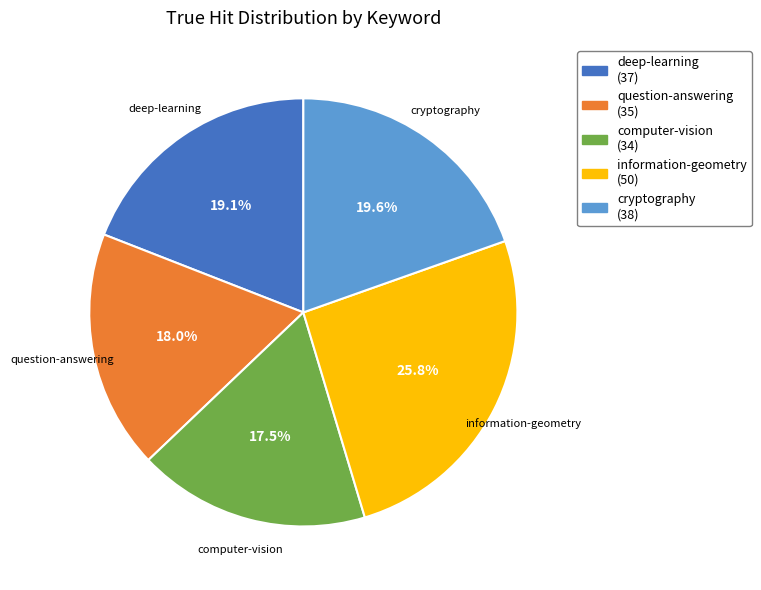

To the nearest percent, what portion does cryptography represent?

20%